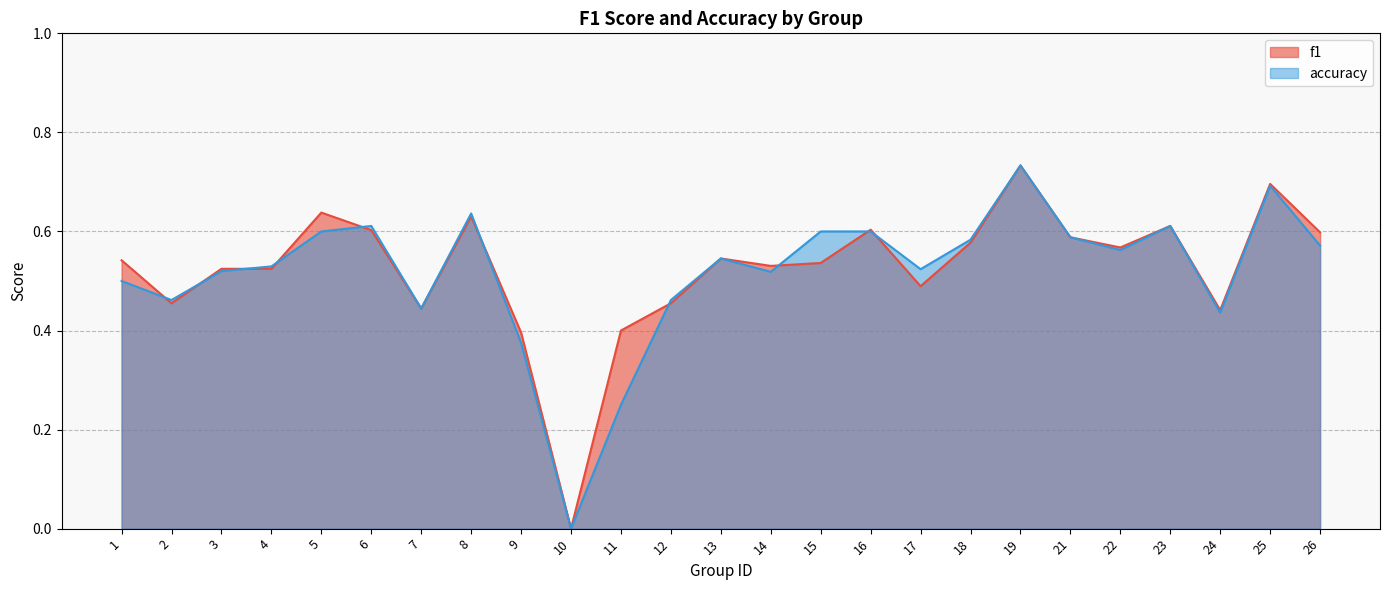

List the series in order of their peak value, lowest first.

f1, accuracy